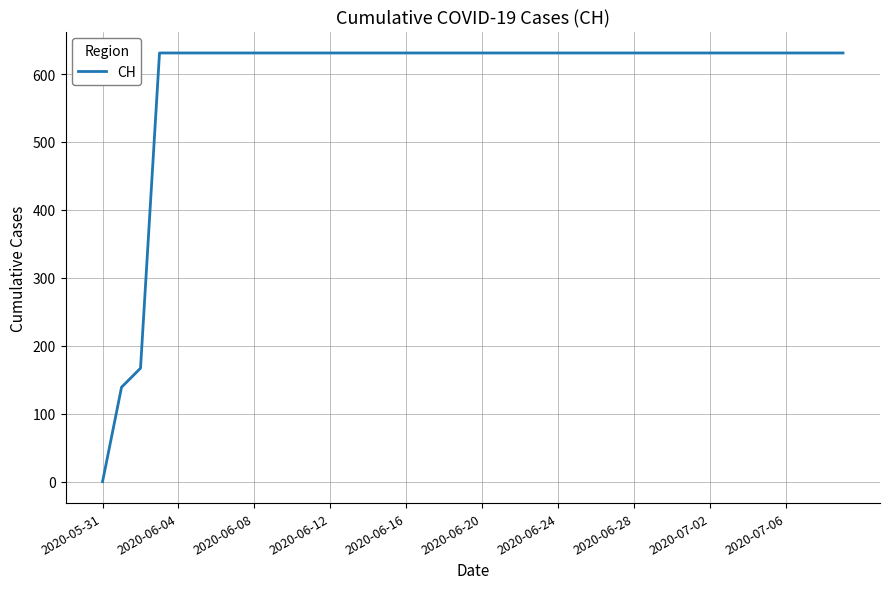

What is the difference between the maximum and second lowest values?

492